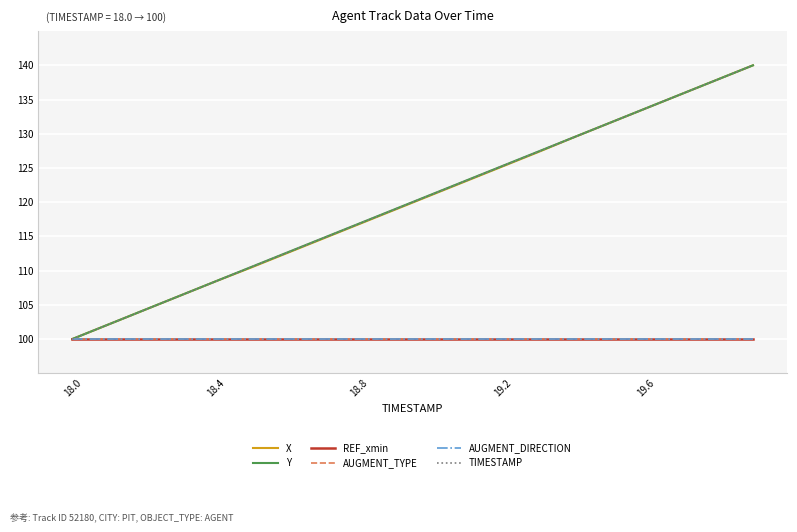

At how many categories does at least one series exceed 104?

18